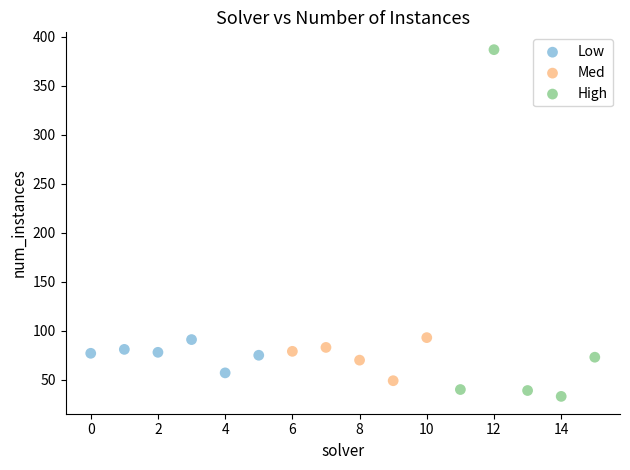

Which series contains the highest Y value?

High